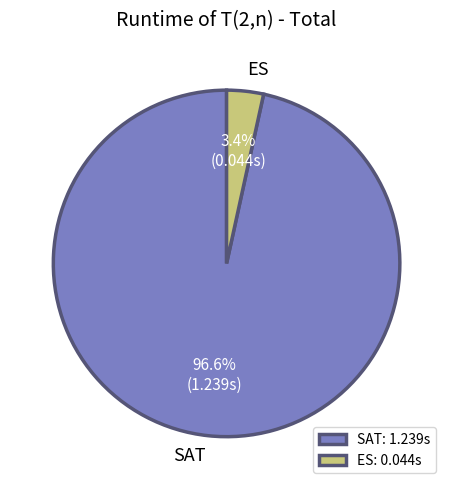

Is SAT the majority of the pie?

Yes